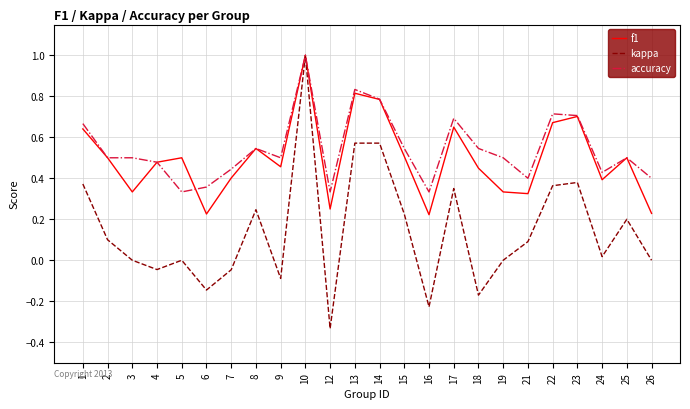

Is the value of accuracy at 5 greater than the value of kappa at 26?

Yes